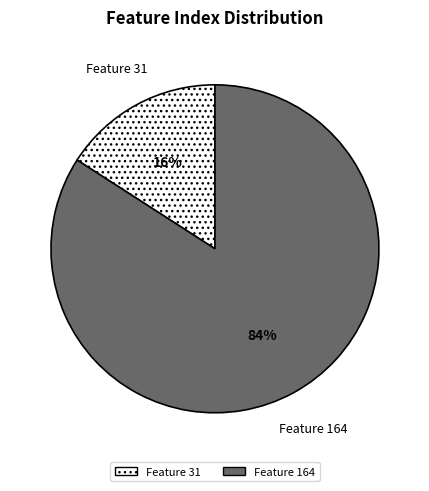

To the nearest percent, what portion does Feature 31 represent?

16%